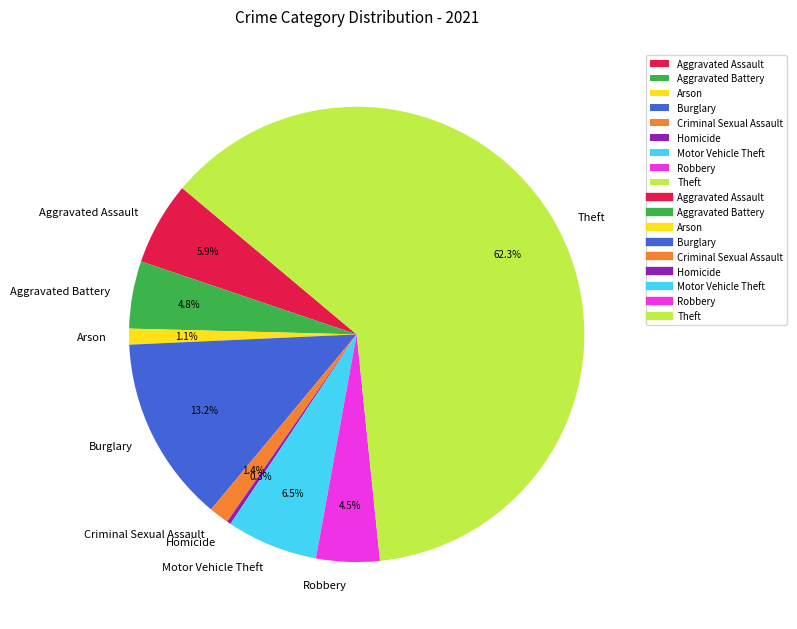

Which slice is the smallest?

Homicide